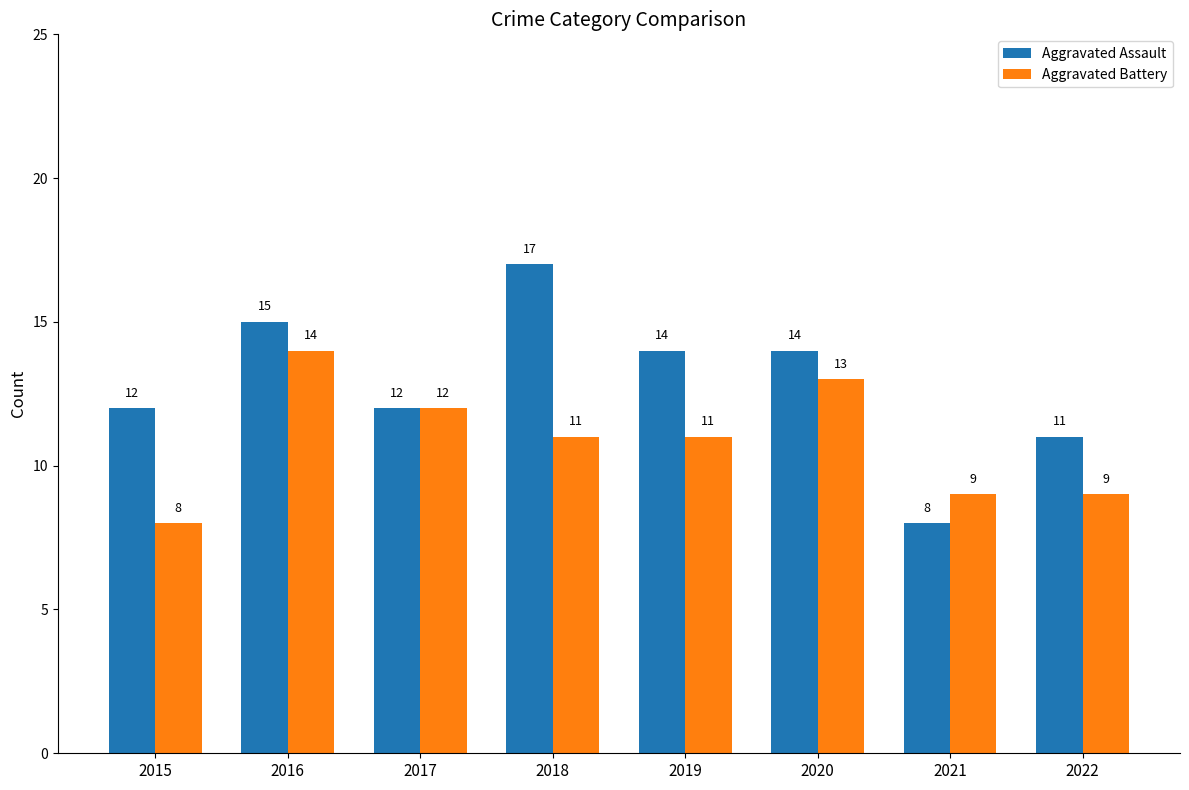

How many series are shown in this chart?

2